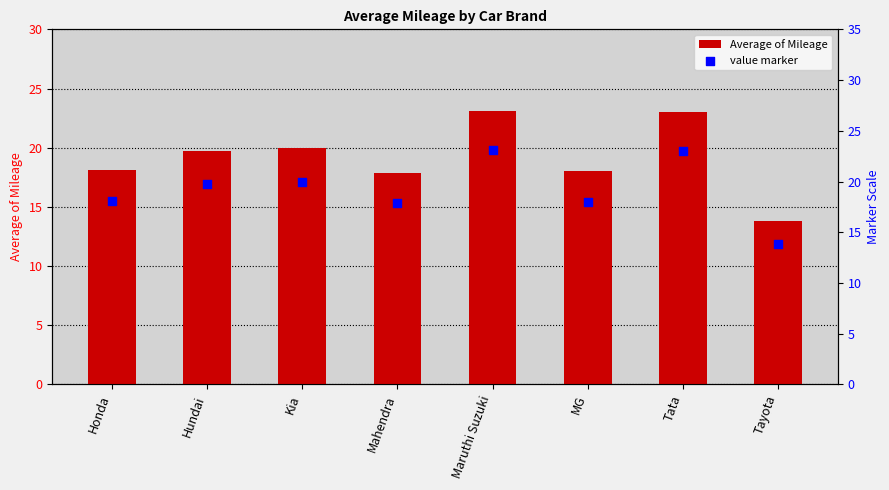

What is the total value across all series at Maruthi Suzuki?

46.2